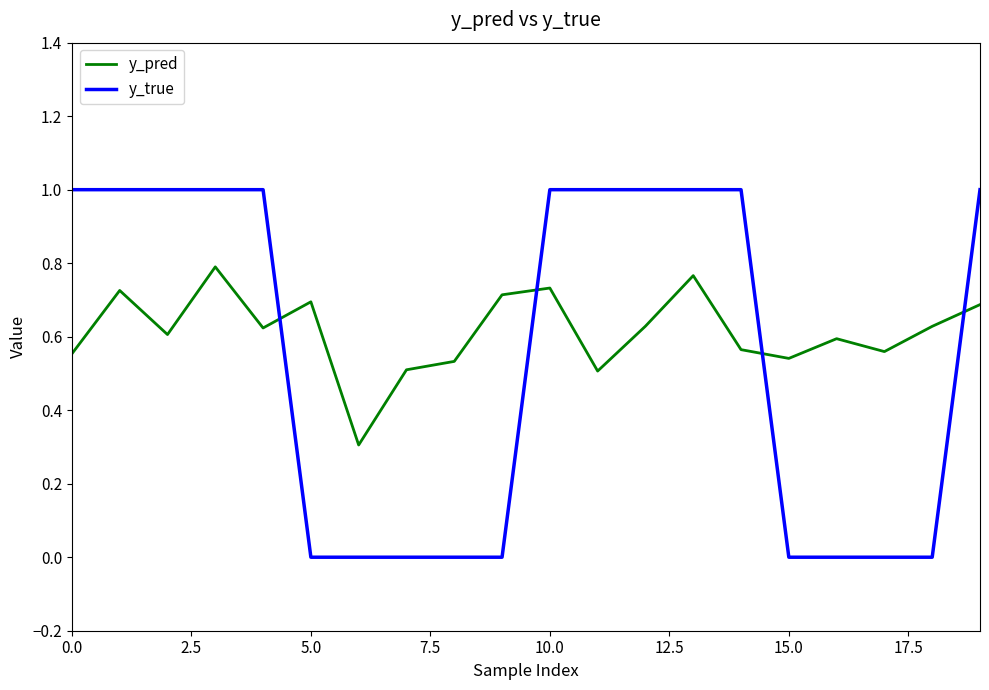

In y_pred, how many points are lower than both neighbors (excluding endpoints)?

6